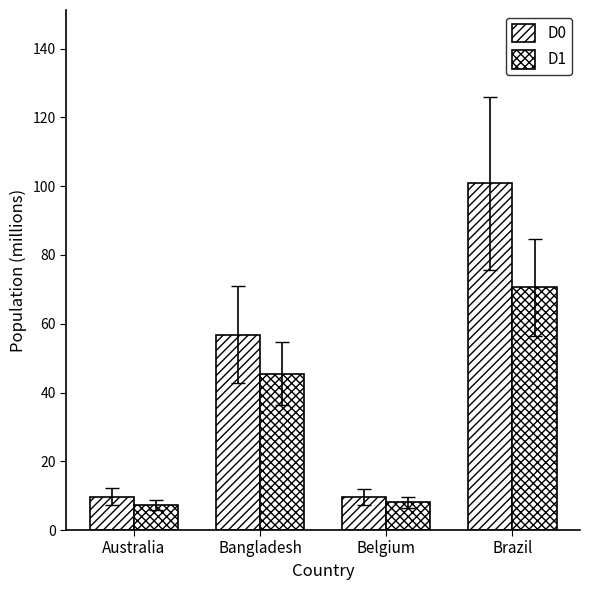

Which has a higher value, Bangladesh or Belgium?

Bangladesh